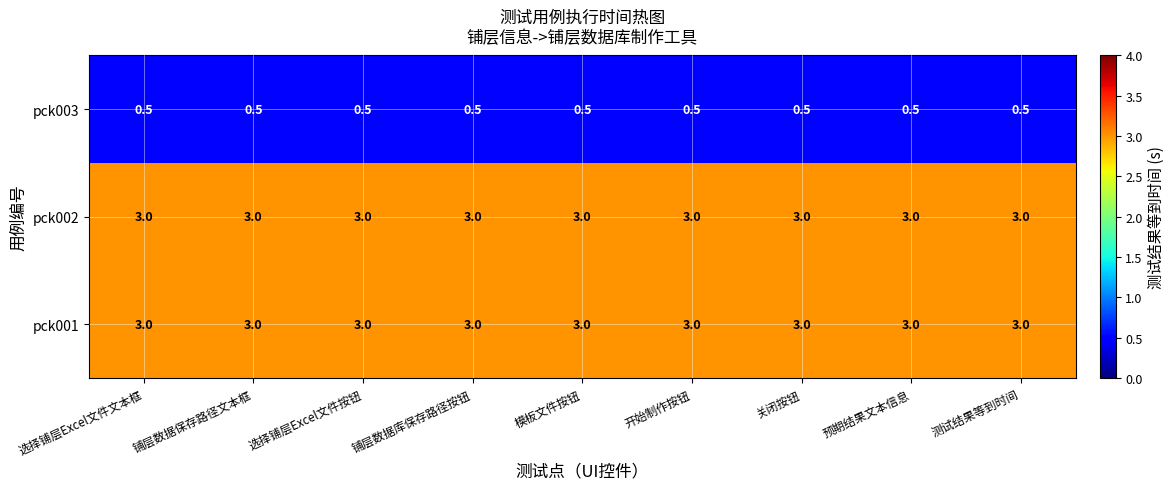

What is the difference between the highest and lowest values at 铺层数据库保存路径按钮?

2.5